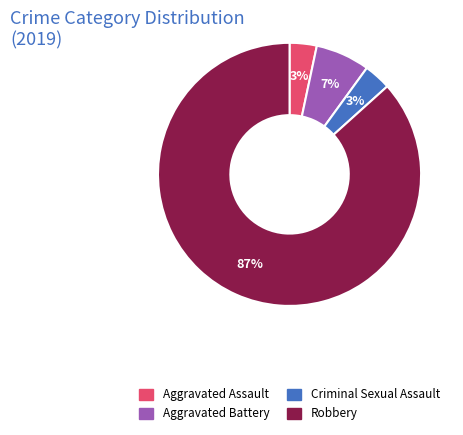

Combined, do Aggravated Assault and Robbery account for over 50%?

Yes